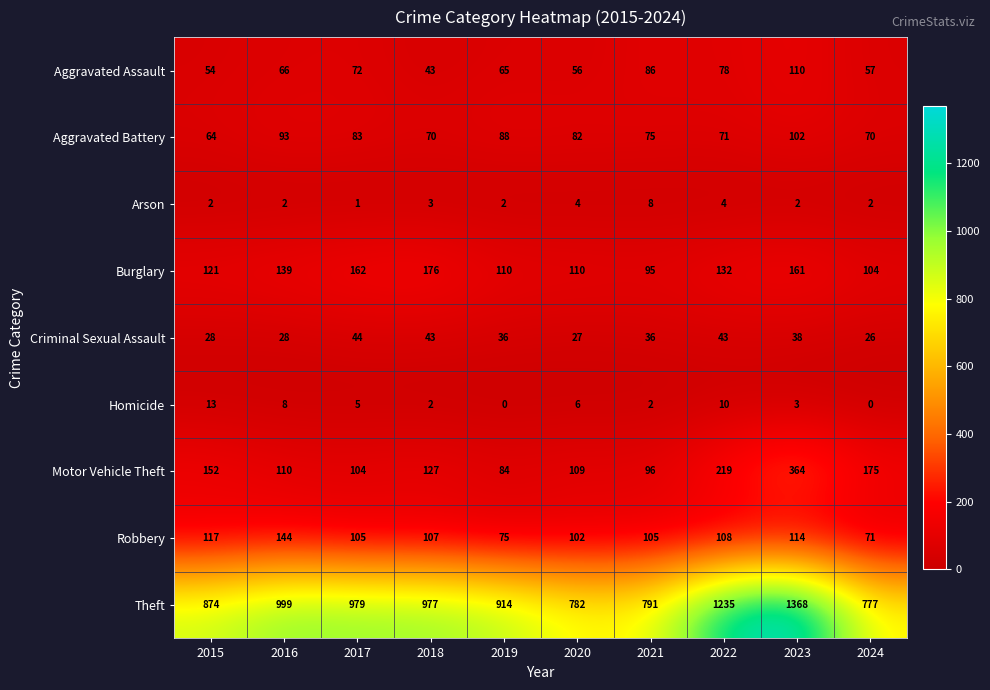

What is the average value of the Homicide series?

5